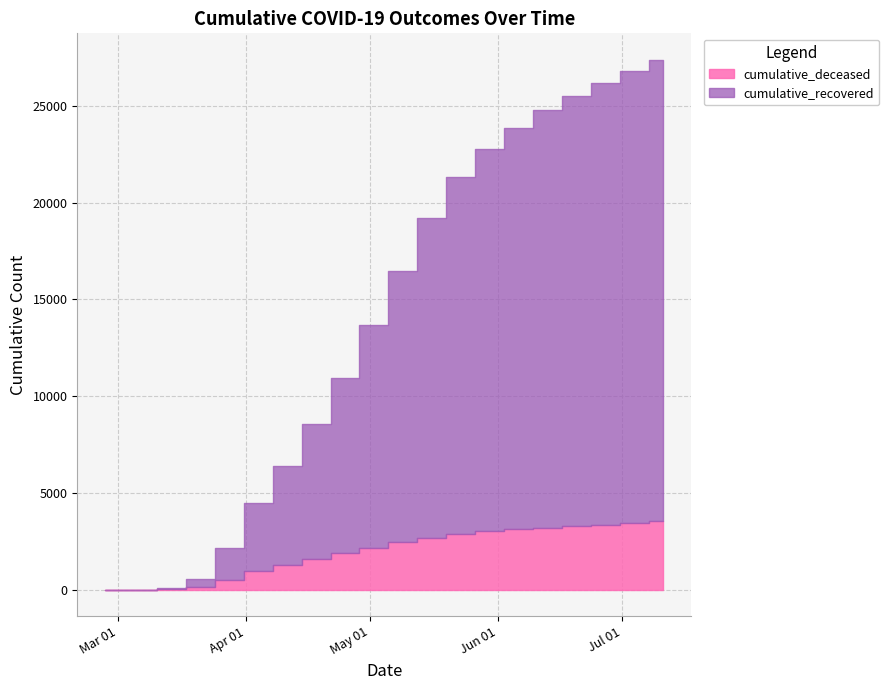

Rank the series by their maximum value, from lowest to highest.

cumulative_deceased, cumulative_recovered